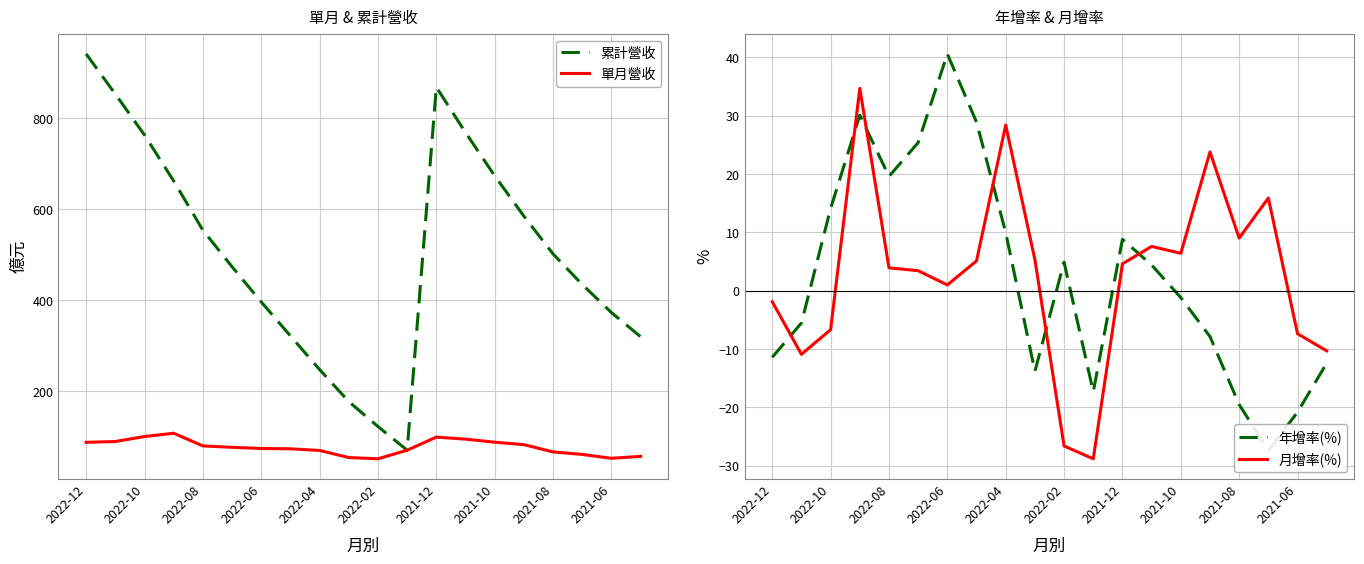

Is the value of 單月營收 at 2021-06 greater than the value of 累計營收 at 2022-04?

No